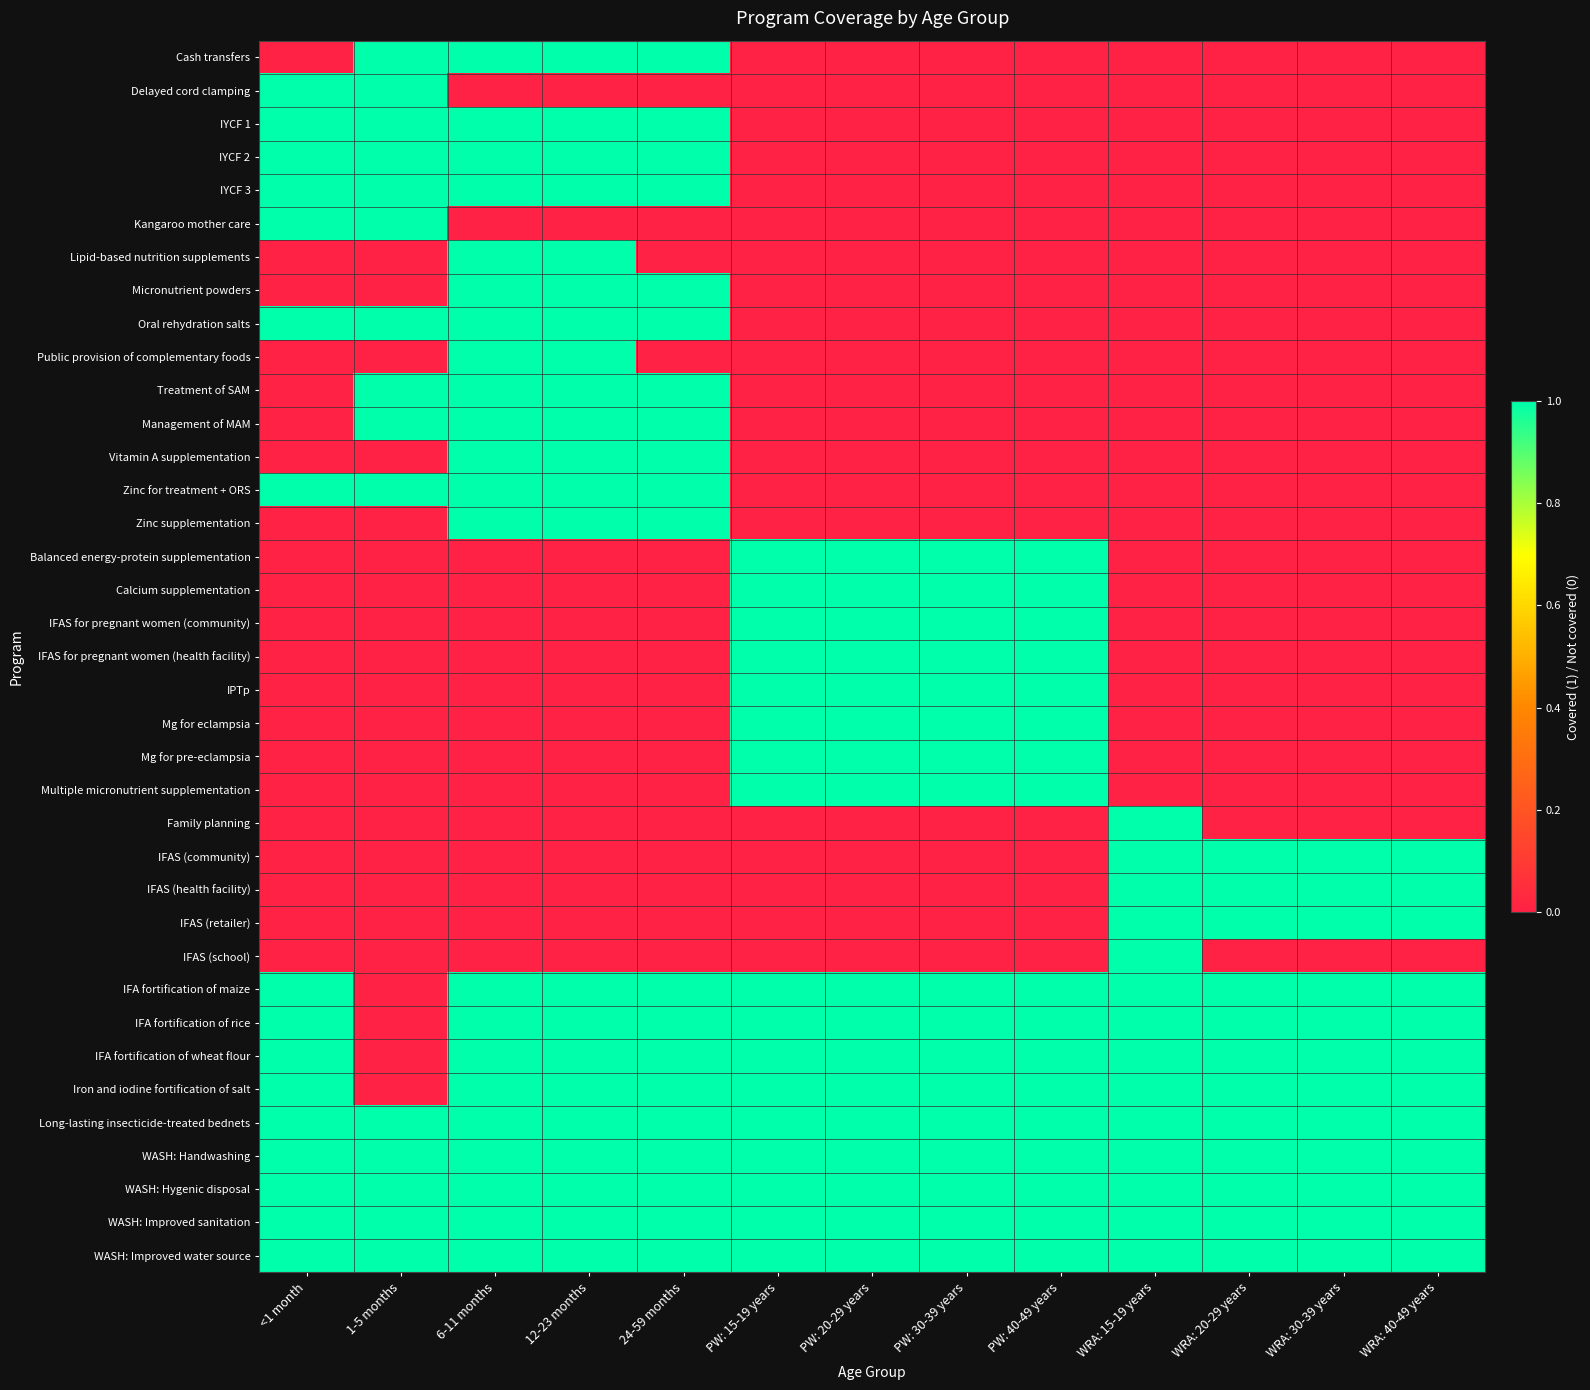

At which category does the chart reach its peak across all series?

1-5 months